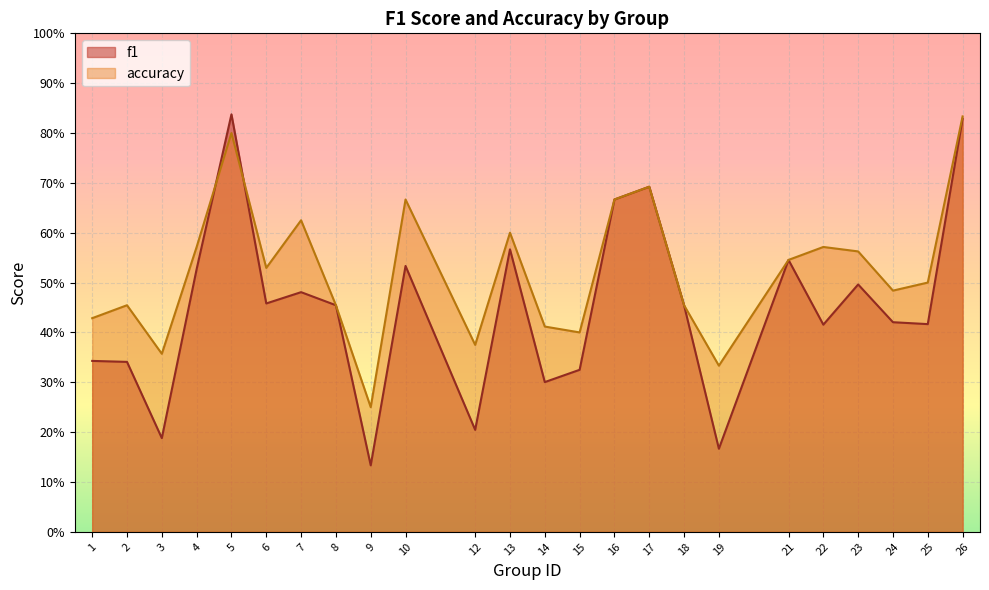

What is the minimum value for f1?

0.1